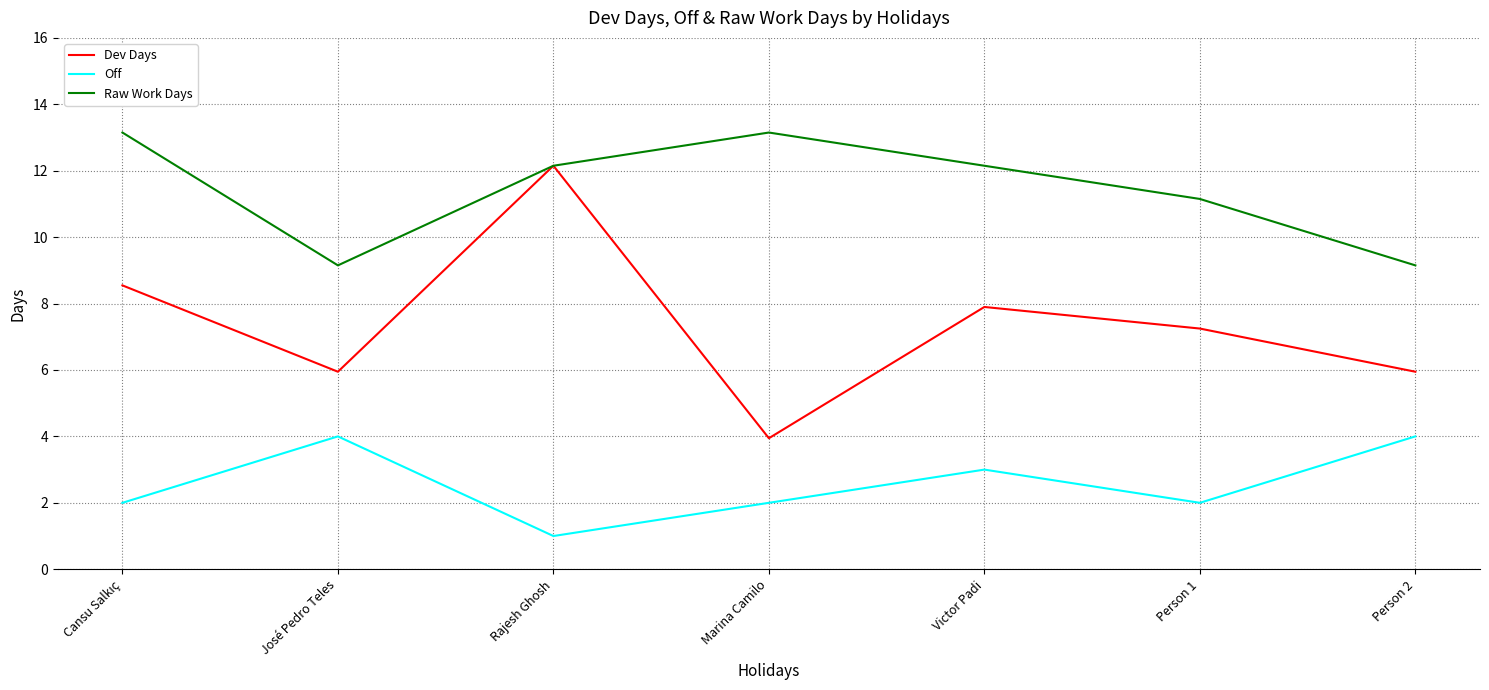

At which category does Dev Days reach its first local peak?

Rajesh Ghosh